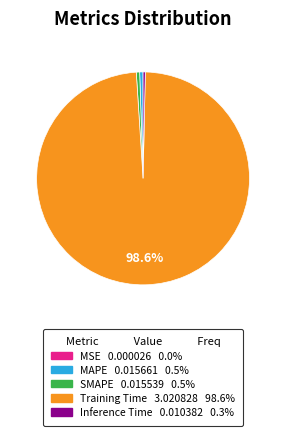

Do Inference Time and SMAPE together represent more than half of the pie?

No